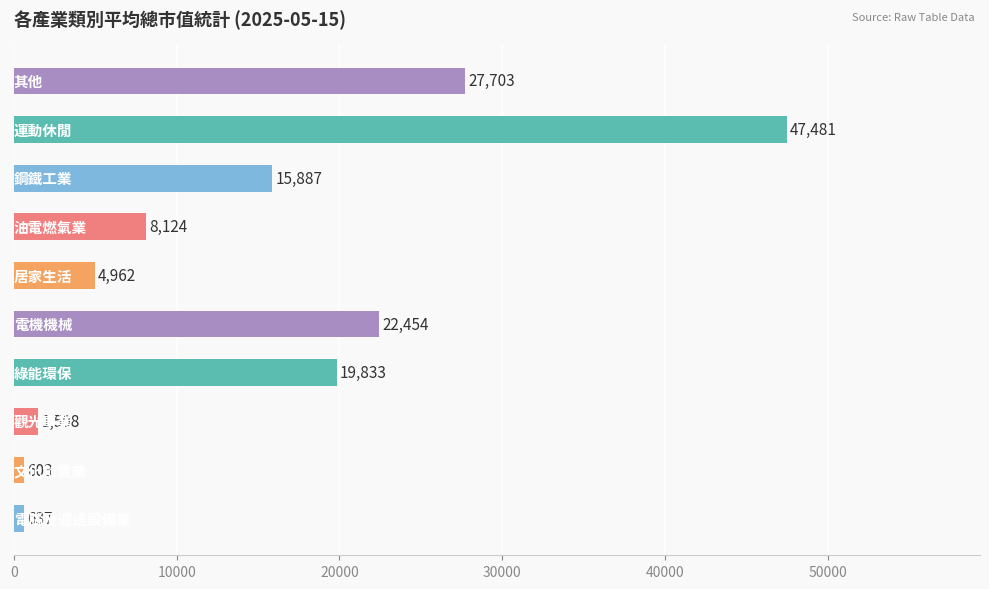

What is the difference between the maximum and second lowest values?

46844